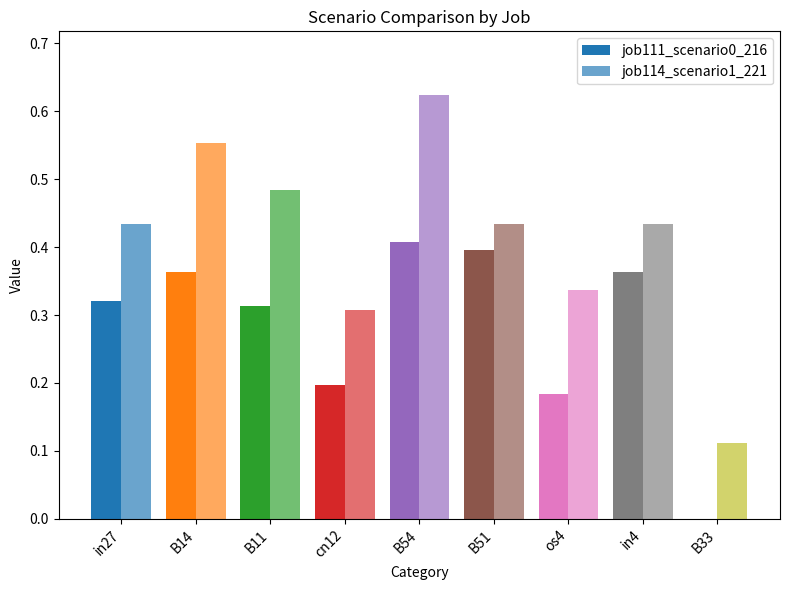

How many values in the job111_scenario0_216 series exceed 0?

8